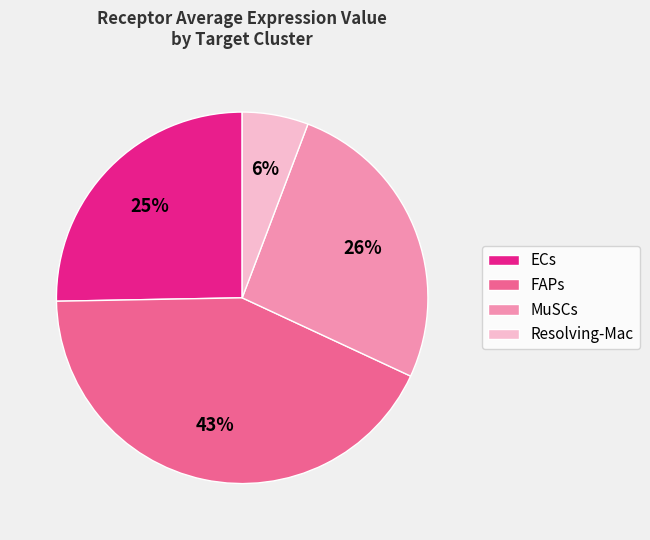

Combined, do Resolving-Mac and MuSCs account for over 50%?

No